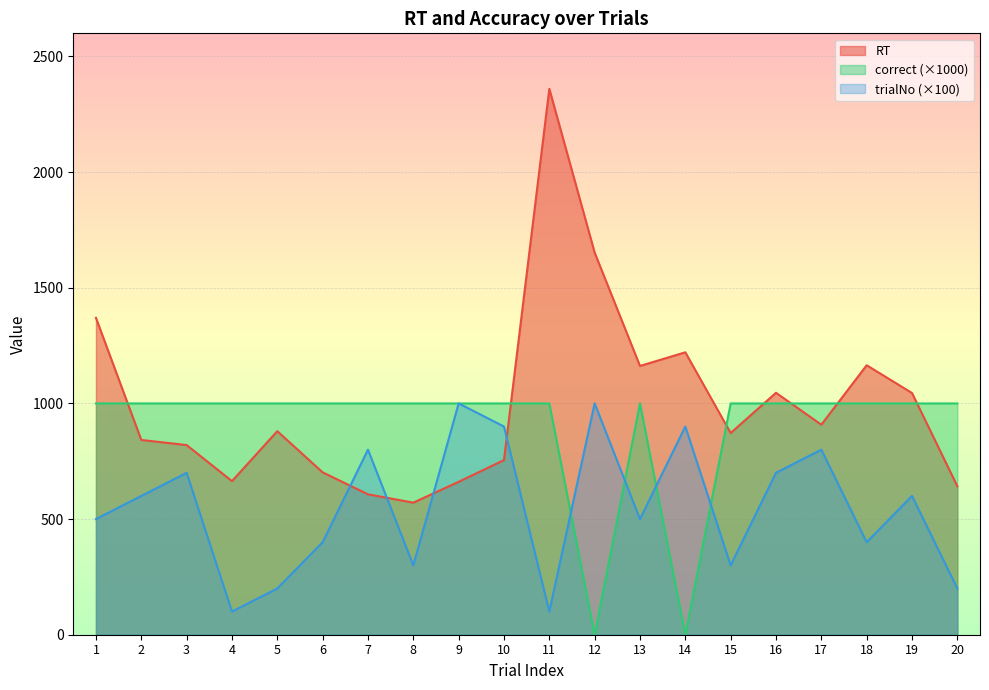

What is the average value of the trialNo series?

550